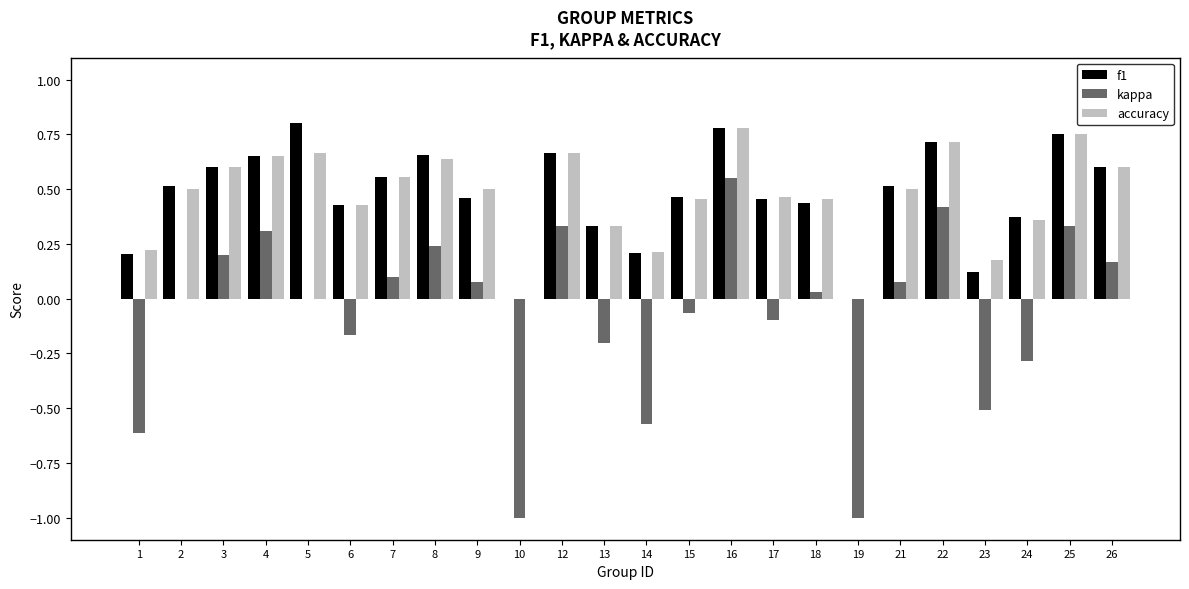

What is the sum of all kappa values?

-1.7